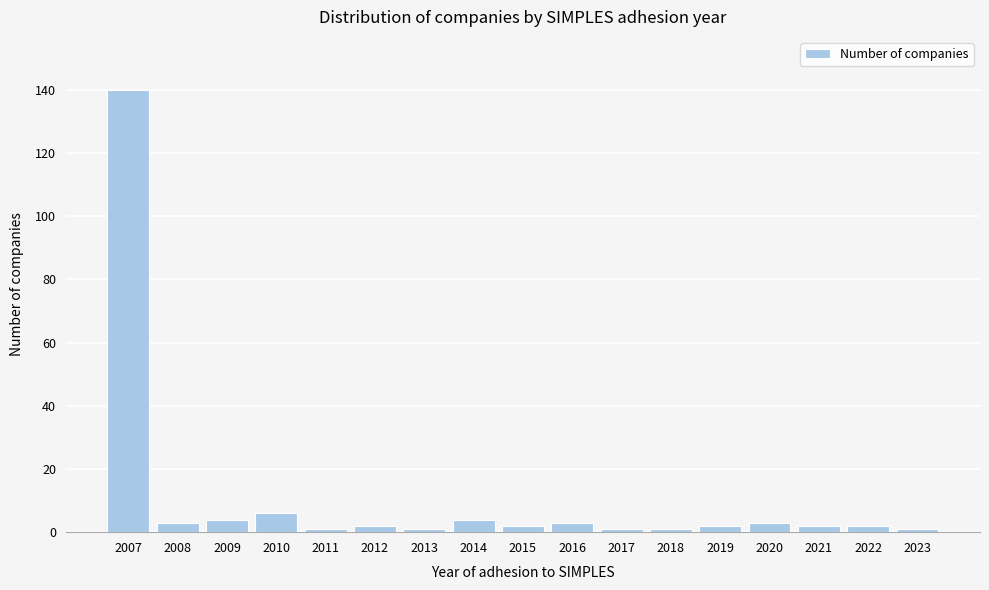

Reading right to left, transcribe all the data shown in this chart.

1	2	2	3	2	1	1	3	2	4	1	2	1	6	4	3	140